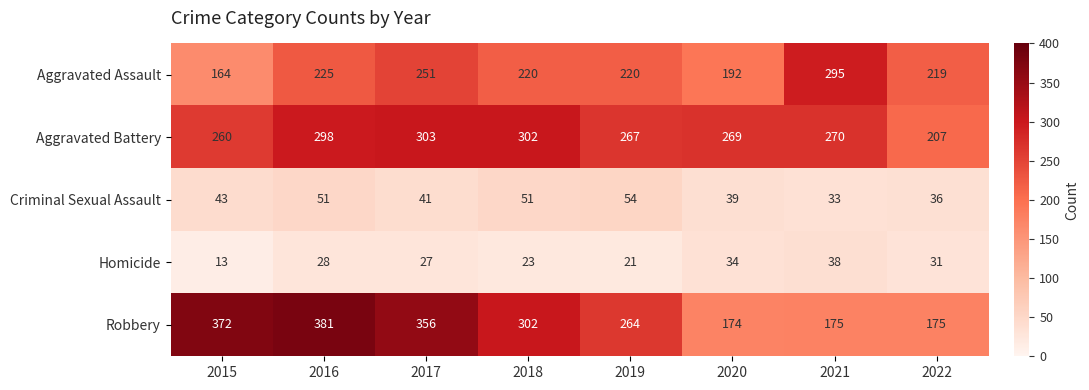

Rank the series by their maximum value, from lowest to highest.

Homicide, Criminal Sexual Assault, Aggravated Assault, Aggravated Battery, Robbery